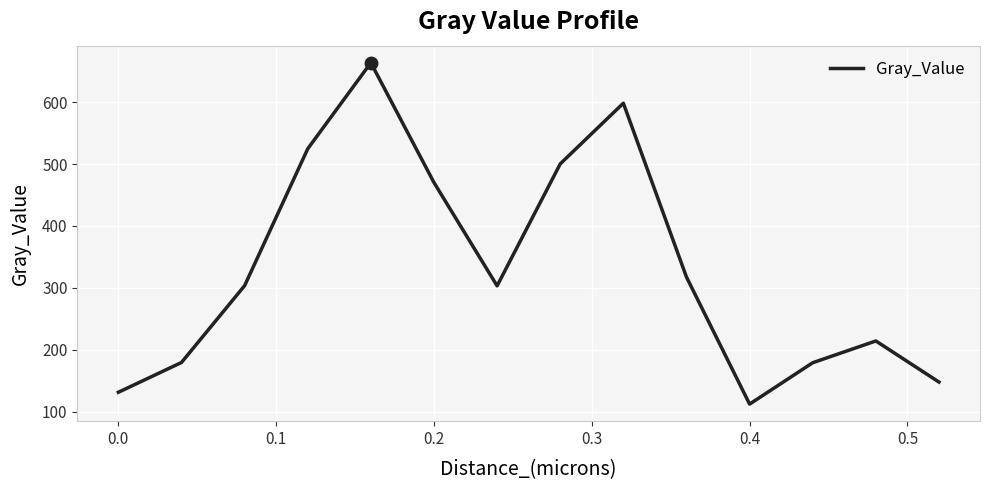

What is the minimum value shown in the chart?

112.1